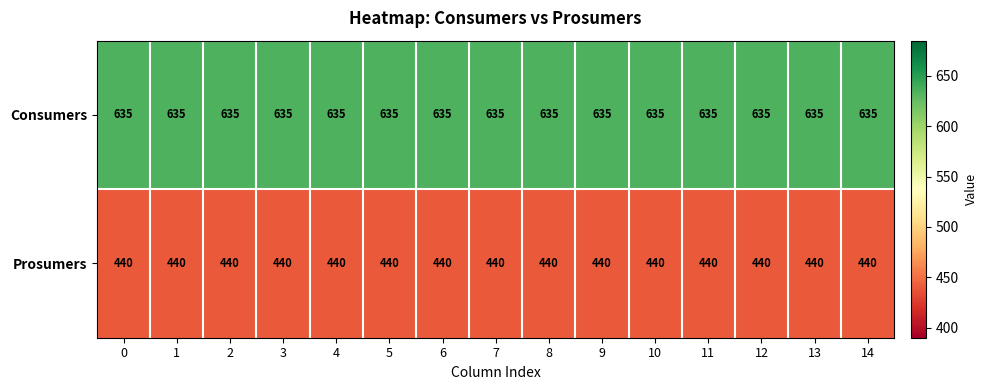

Which series has the largest total across all categories?

Consumers